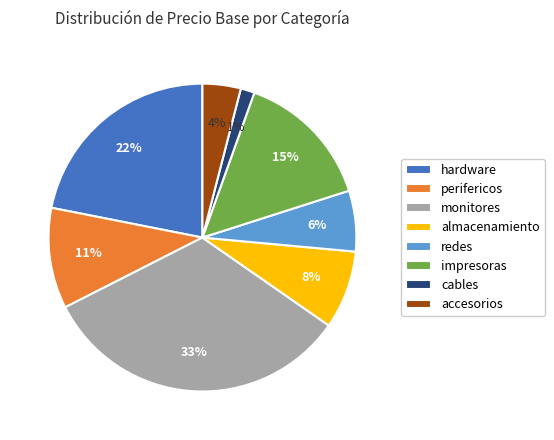

Which slice is the smallest?

cables